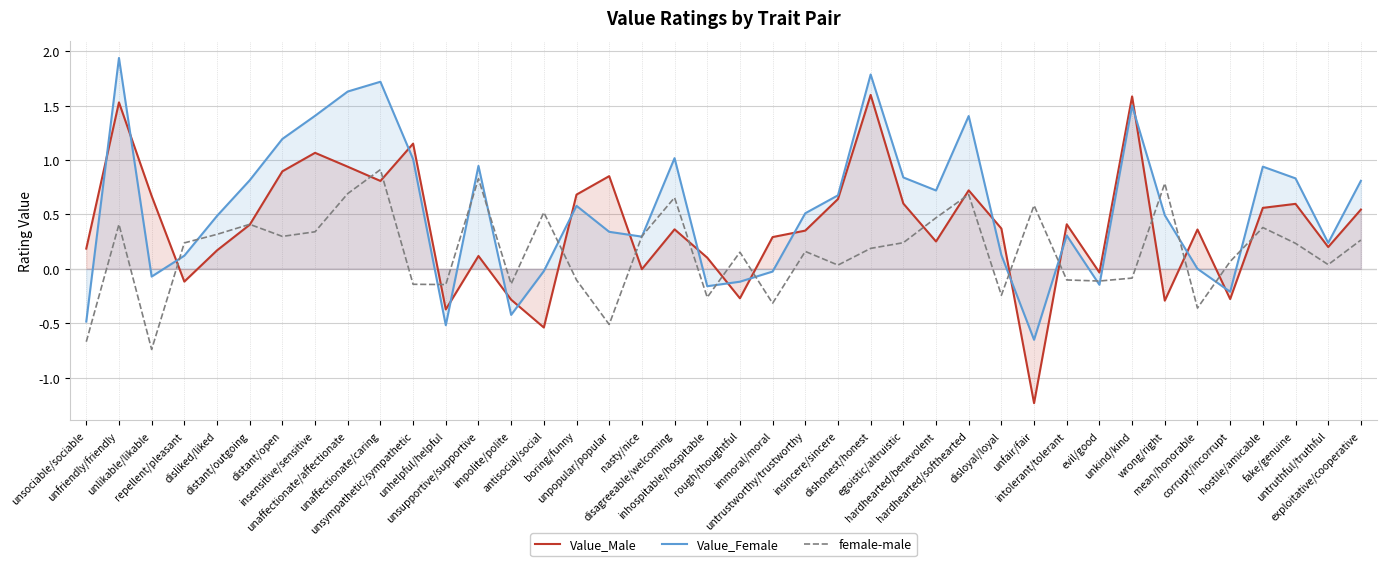

How many data points does each series have?

40